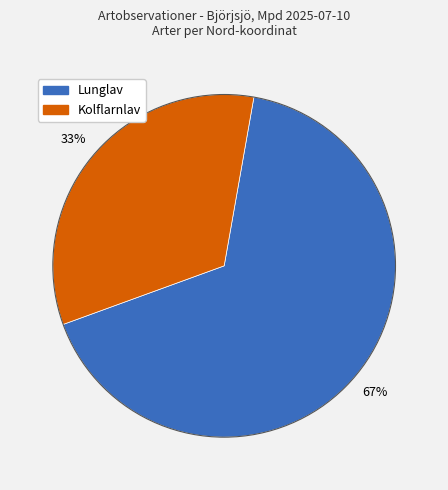

How many slices are in this pie chart?

2